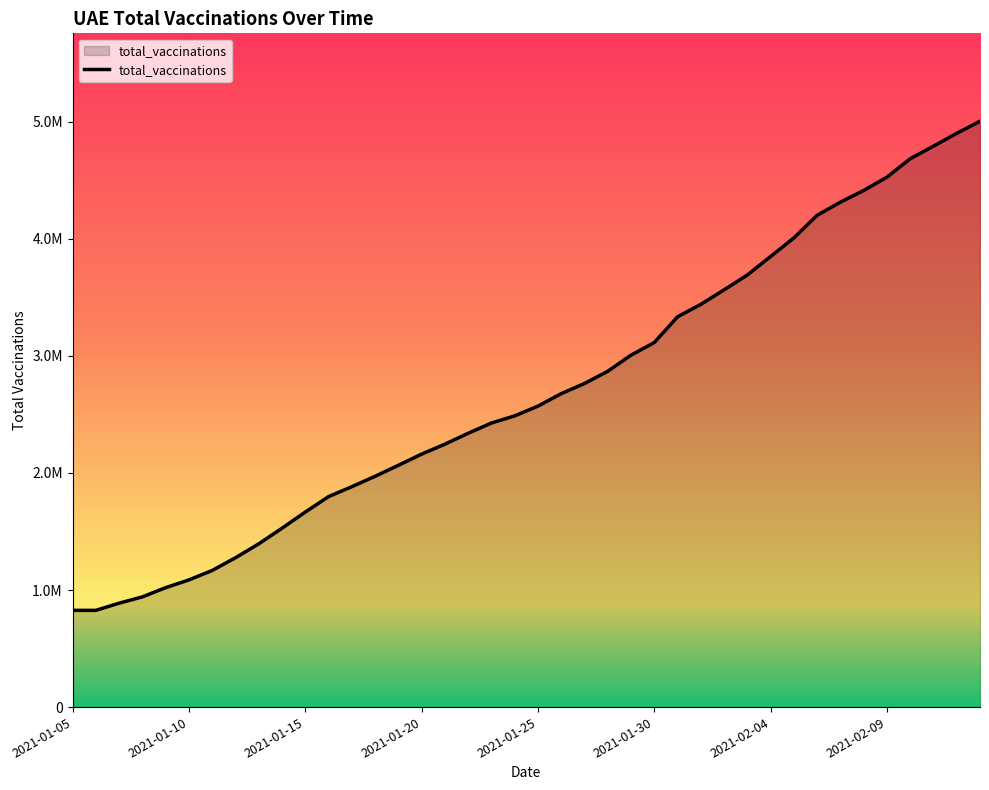

Reading left to right, what are all the values shown in this chart?

2021-01-05=826301	2021-01-06=826301	2021-01-07=887697	2021-01-08=941556	2021-01-09=1020349	2021-01-10=1086568	2021-01-11=1167251	2021-01-12=1275652	2021-01-13=1394580	2021-01-14=1527833	2021-01-15=1665987	2021-01-16=1797926	2021-01-17=1882778	2021-01-18=1971521	2021-01-19=2065367	2021-01-20=2161150	2021-01-21=2246069	2021-01-22=2339073	2021-01-23=2426793	2021-01-24=2487784	2021-01-25=2571086	2021-01-26=2677675	2021-01-27=2764445	2021-01-28=2868645	2021-01-29=3006601	2021-01-30=3114162	2021-01-31=3334162	2021-02-01=3440777	2021-02-02=3564517	2021-02-03=3691591	2021-02-04=3849374	2021-02-05=4008160	2021-02-06=4201347	2021-02-07=4313868	2021-02-08=4413649	2021-02-09=4527144	2021-02-10=4684658	2021-02-11=4792208	2021-02-12=4901795	2021-02-13=5005264